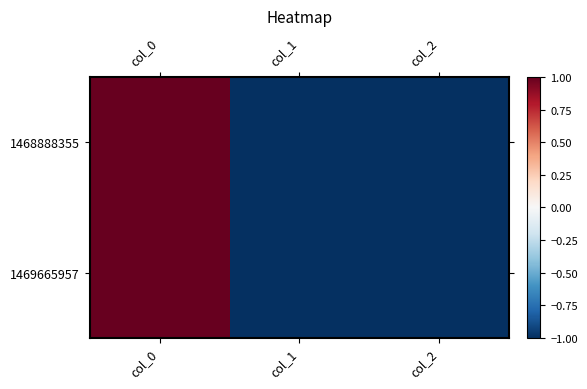

At how many categories does at least one series exceed 0?

1